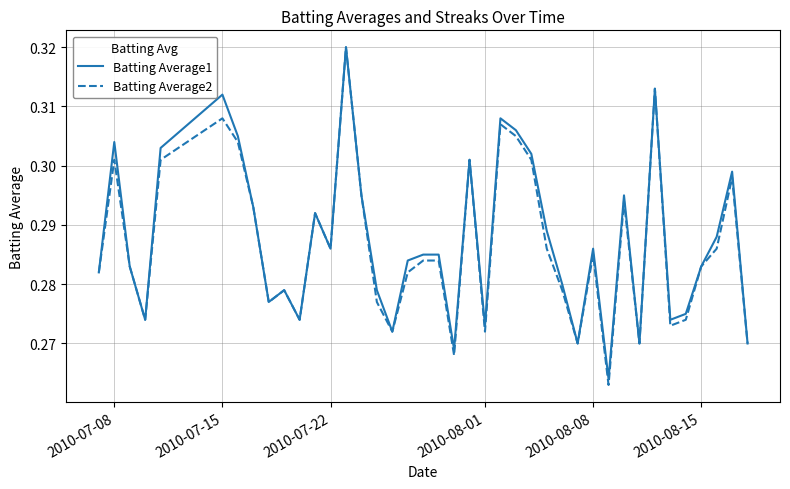

Which series has the widest spread of values?

Batting Average2